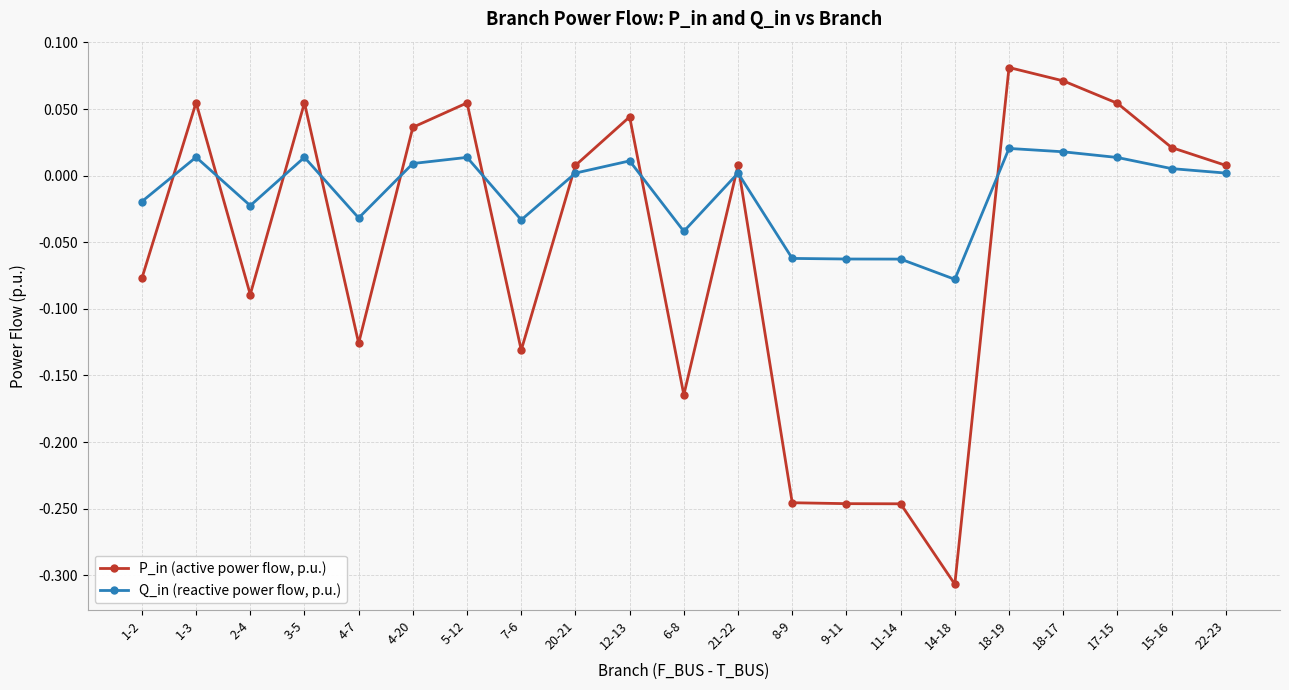

Which series has the widest spread of values?

P_in (active power flow, p.u.)